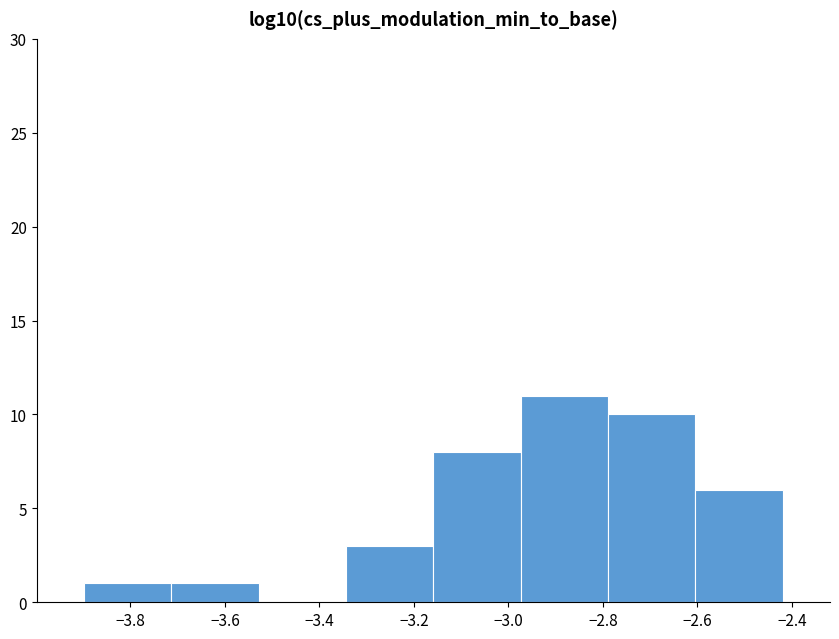

Reading left to right, list every bar in this chart as the range it spans on the x-axis followed by its height. Neither the bar edges nor the heights are printed on the chart, so give them approximately, as read against the axes.

-3.90 to -3.72: 1
-3.72 to -3.52: 1
-3.52 to -3.34: 0
-3.34 to -3.16: 3
-3.16 to -2.98: 8
-2.98 to -2.78: 11
-2.78 to -2.60: 10
-2.60 to -2.42: 6